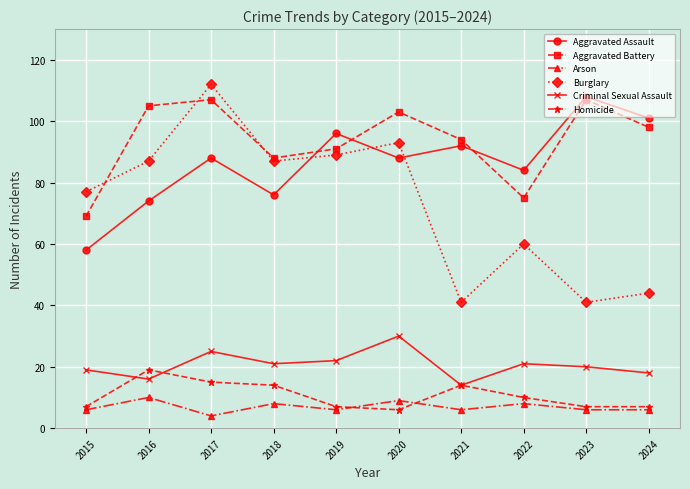

Reading left to right, extract all data points from this chart.

Aggravated Assault: 58	74	88	76	96	88	92	84	108	101
Aggravated Battery: 69	105	107	88	91	103	94	75	107	98
Arson: 6	10	4	8	6	9	6	8	6	6
Burglary: 77	87	112	87	89	93	41	60	41	44
Criminal Sexual Assault: 19	16	25	21	22	30	14	21	20	18
Homicide: 7	19	15	14	7	6	14	10	7	7